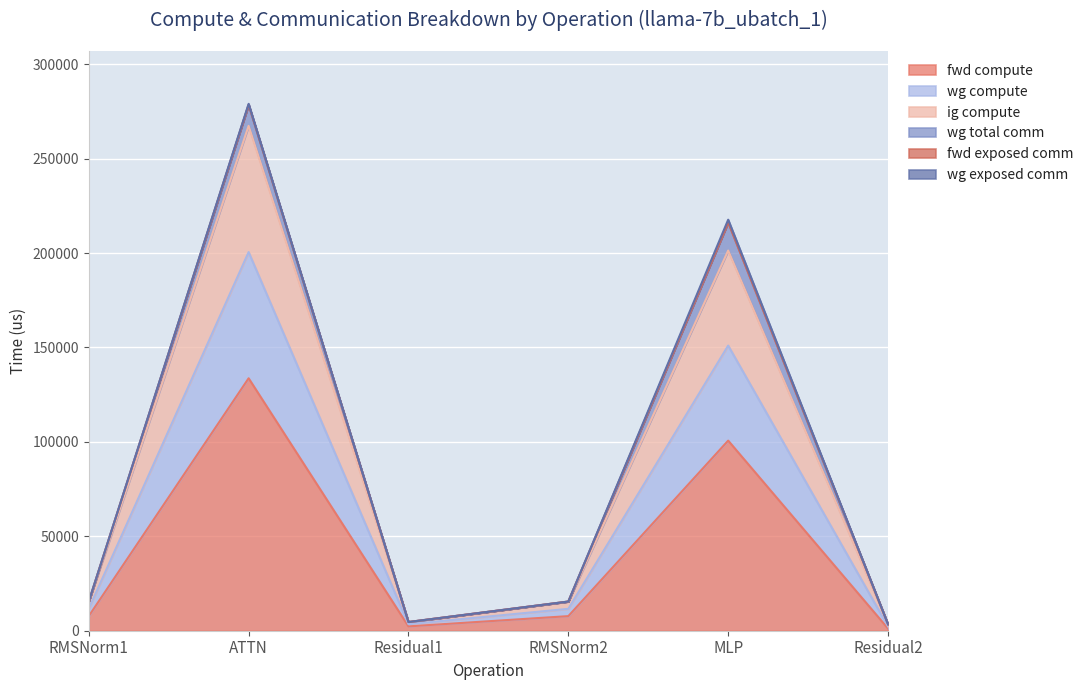

At which category is the sum across all series the highest?

ATTN